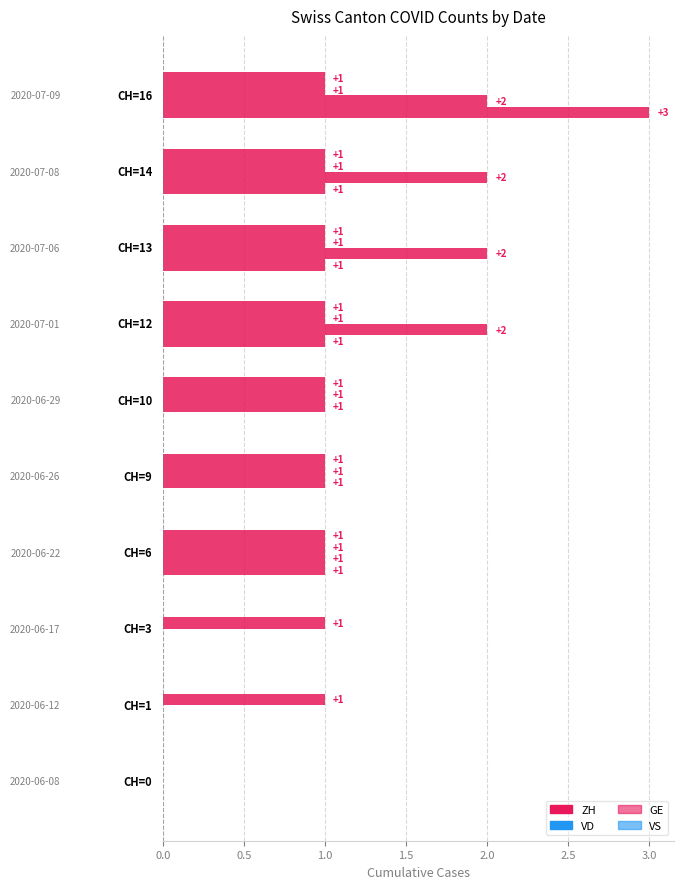

What is the difference between the maximum and minimum values in the ZH series?

3